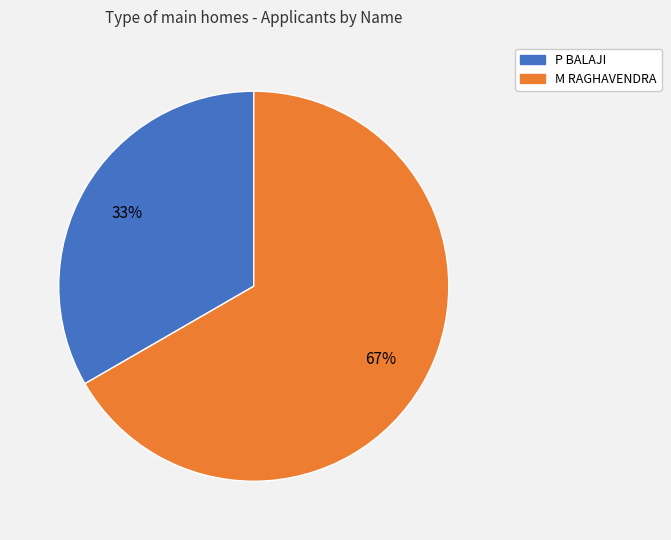

Is the sum of P BALAJI and M RAGHAVENDRA greater than half?

Yes